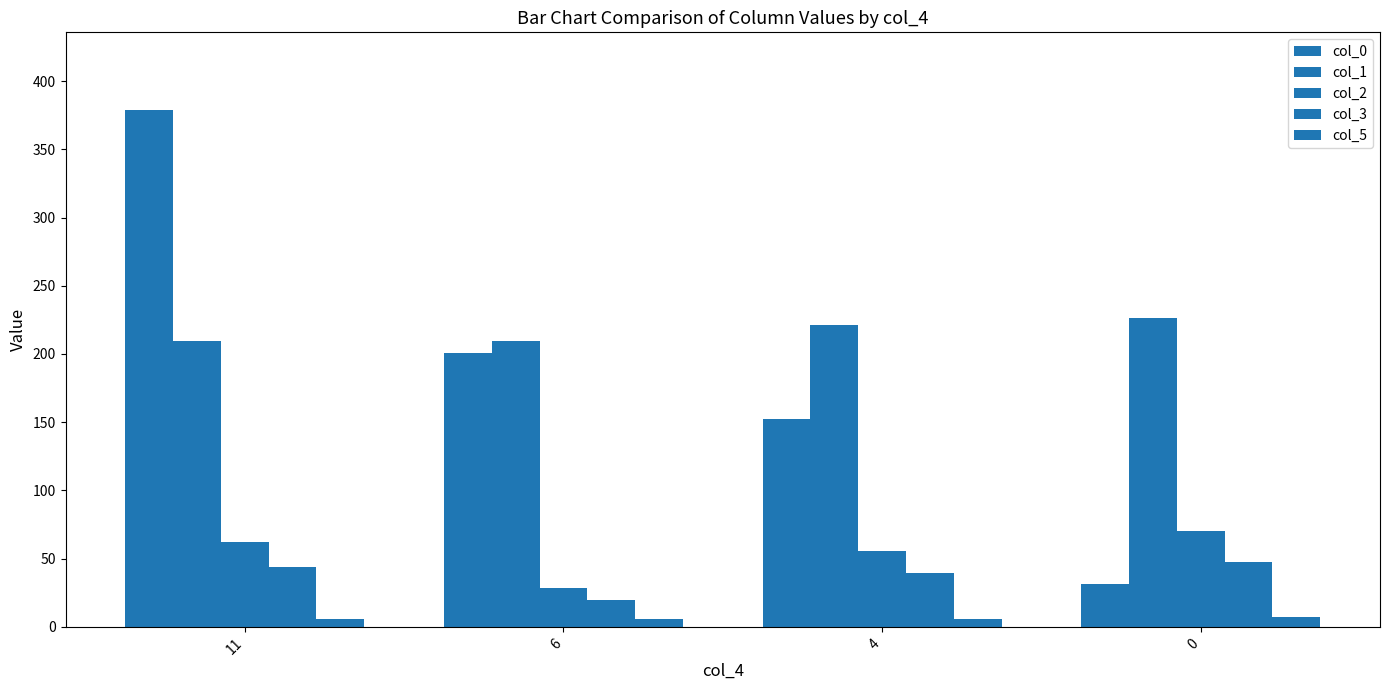

What is the sum of all col_0 values?

763.7